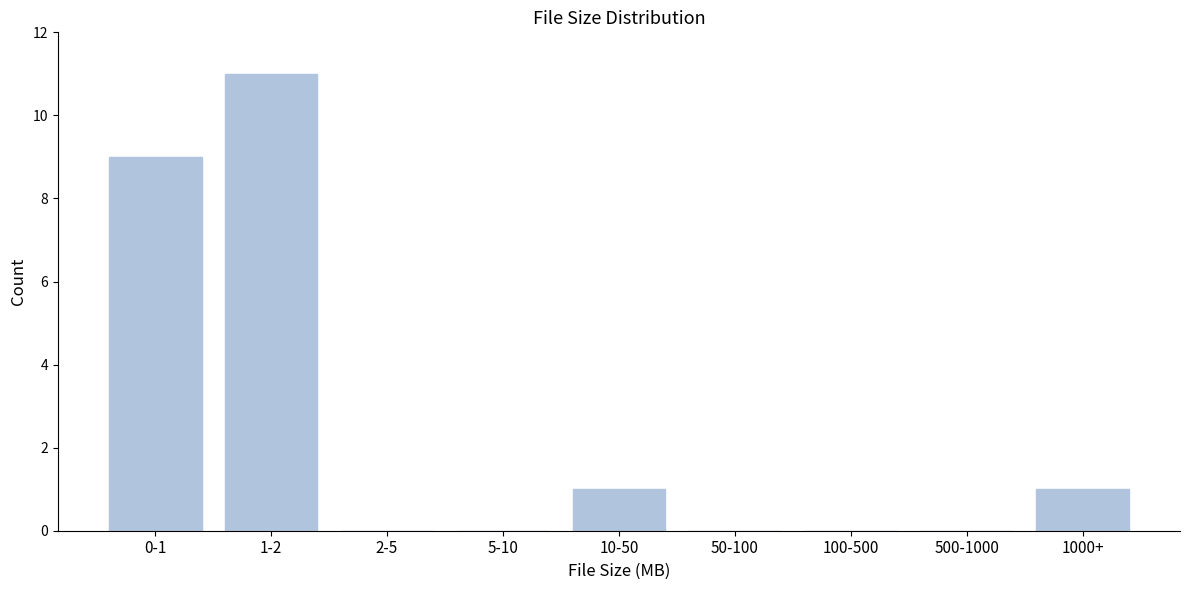

Reading left to right, extract all data points from this chart.

0-1=9	1-2=11	2-5=0	5-10=0	10-50=1	50-100=0	100-500=0	500-1000=0	1000+=1